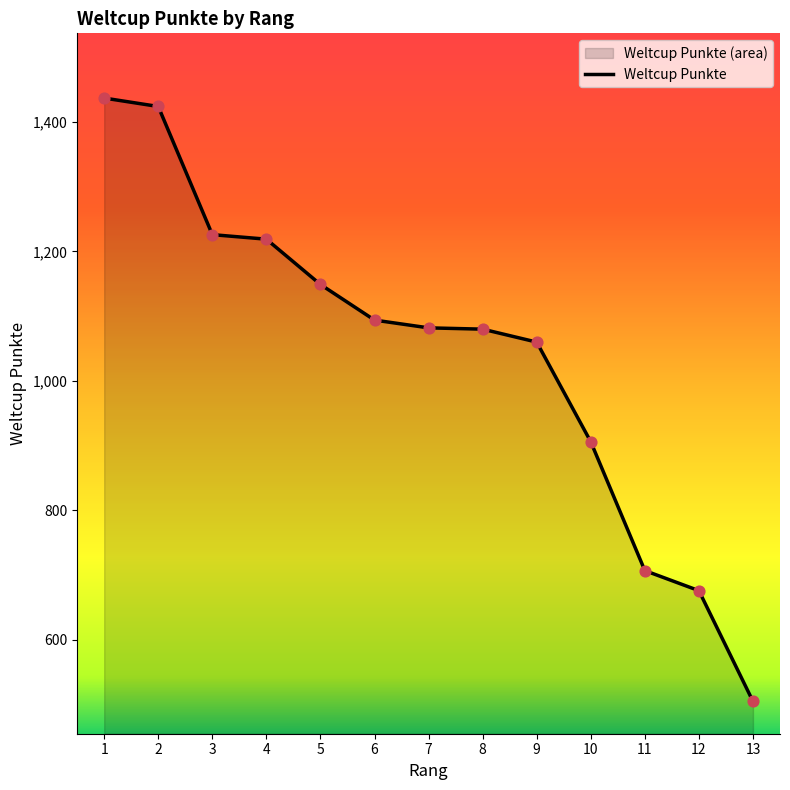

What is the ratio of the value at 9 to the value at 7?

1.0